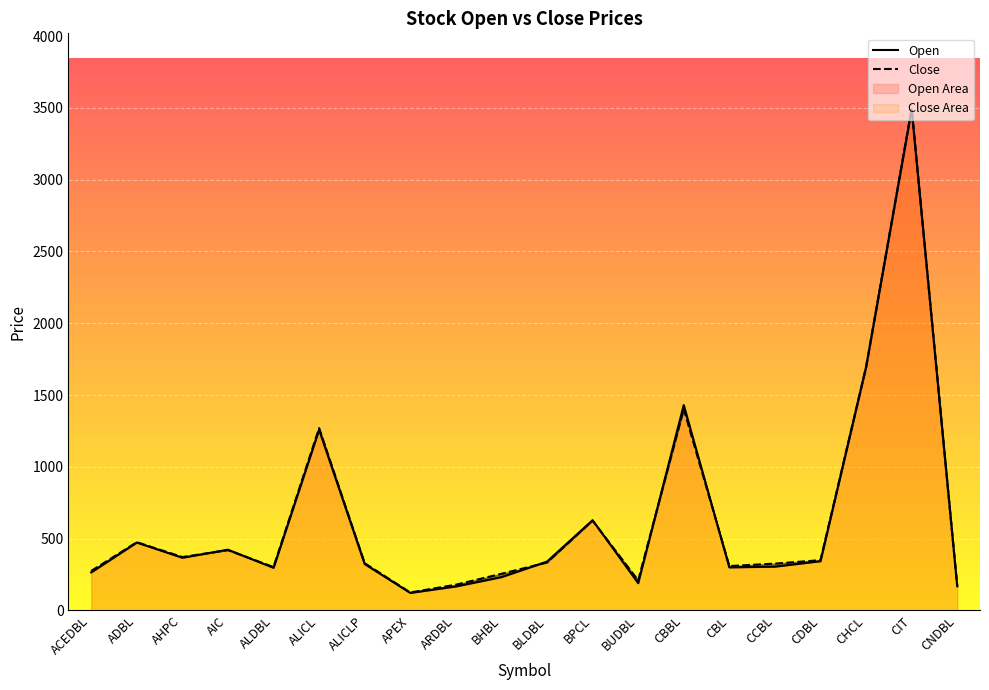

Is it true that Open equals 628 at BPCL?

True